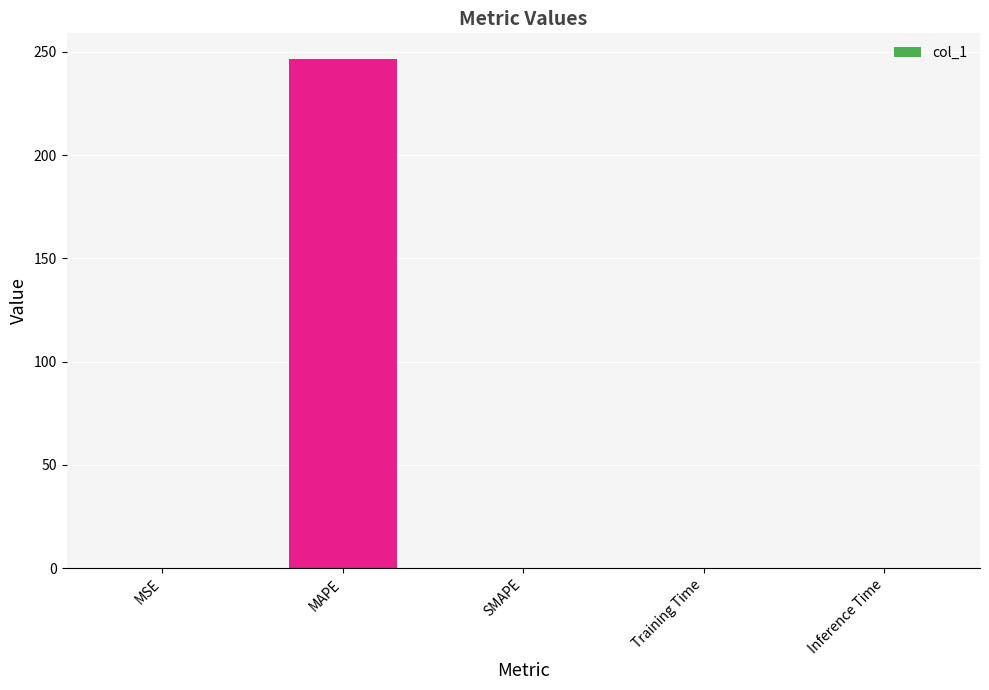

Is it true that the value at MAPE is 246.6?

True